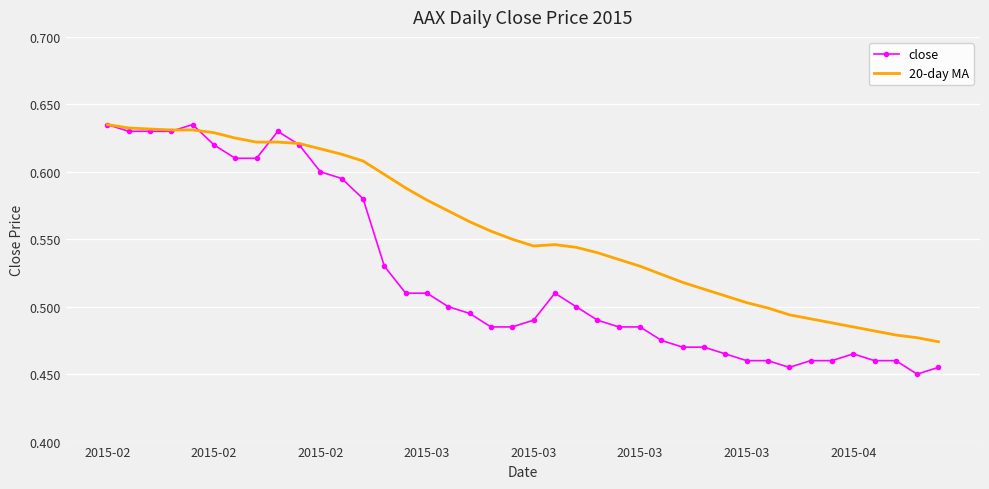

Rank the series by their average value, from lowest to highest.

close, 20-day MA